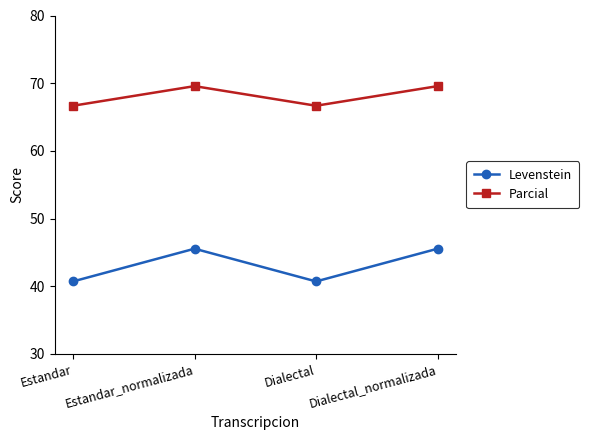

The value of Parcial at Dialectal is 33.8. True or false?

False